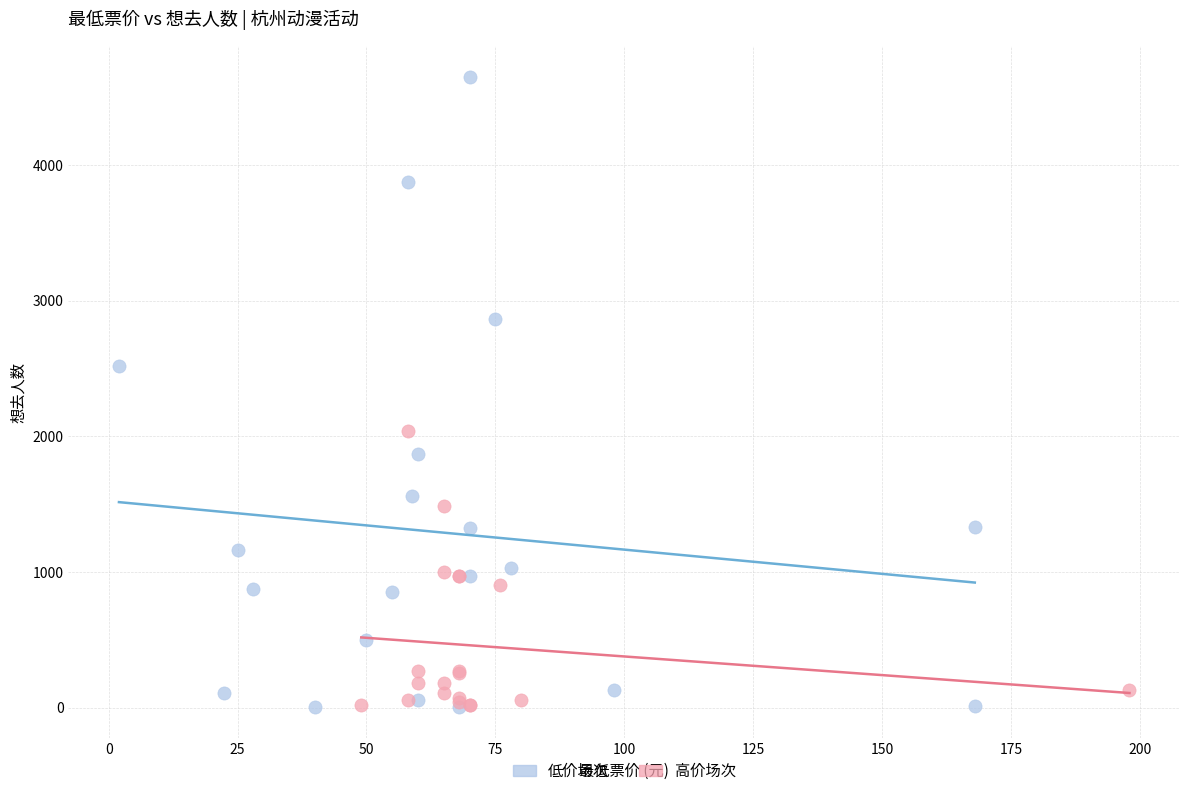

Which series has the widest spread of Y values?

低价场次